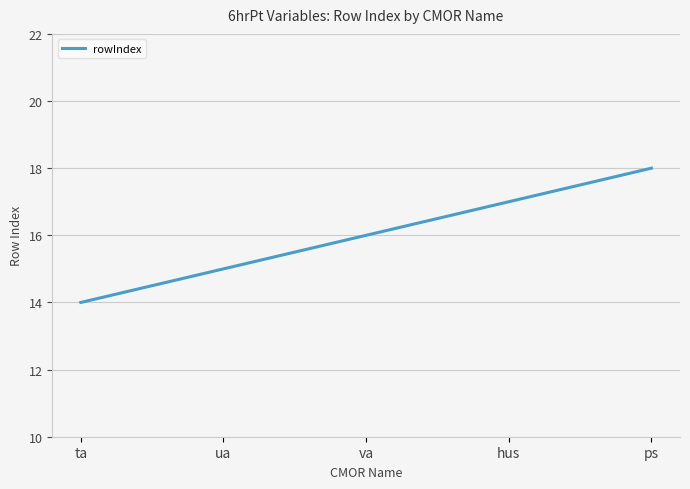

What position from the right is ta?

5